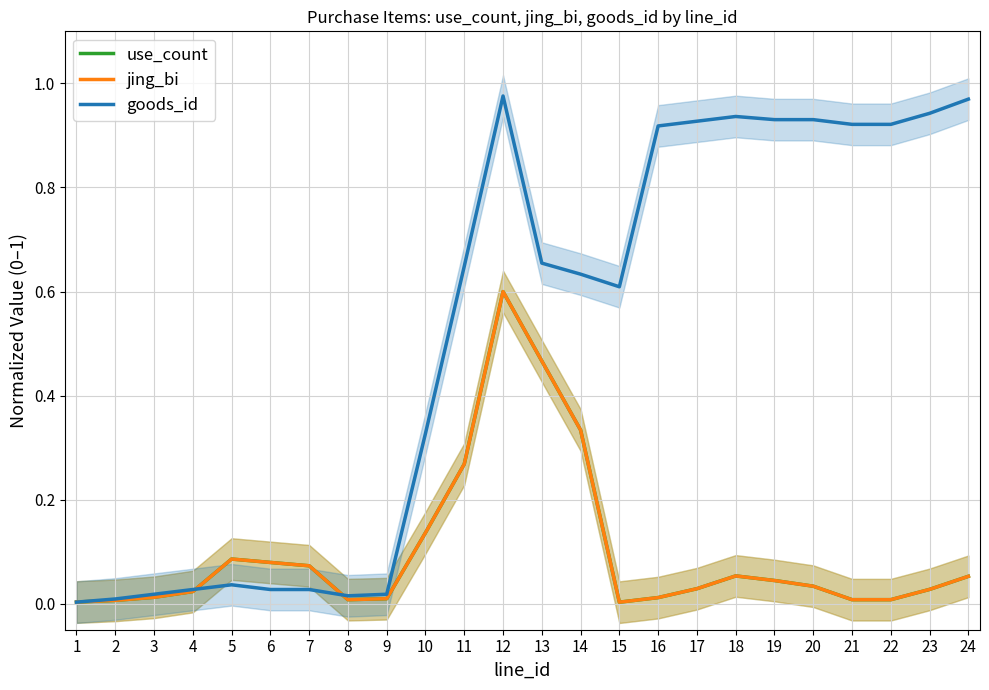

At which category is the sum across all series the highest?

12